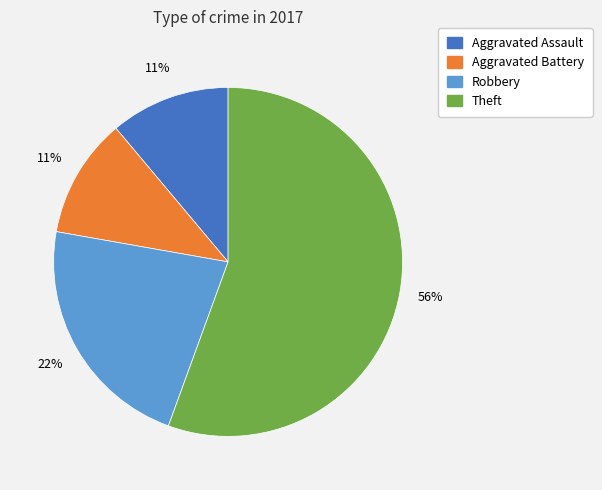

Does any single category account for the majority?

Yes